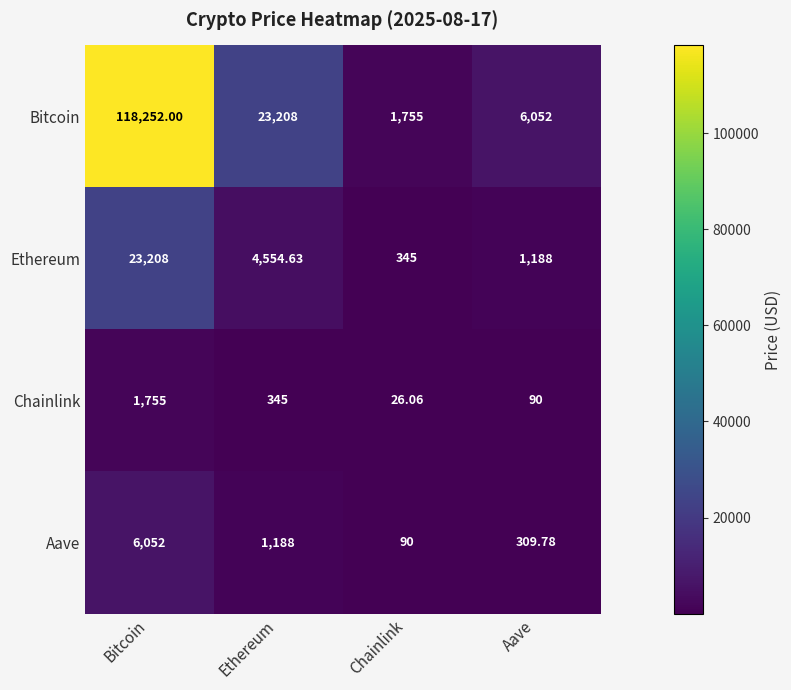

At Aave, list the series in order from largest to smallest.

Bitcoin, Ethereum, Aave, Chainlink